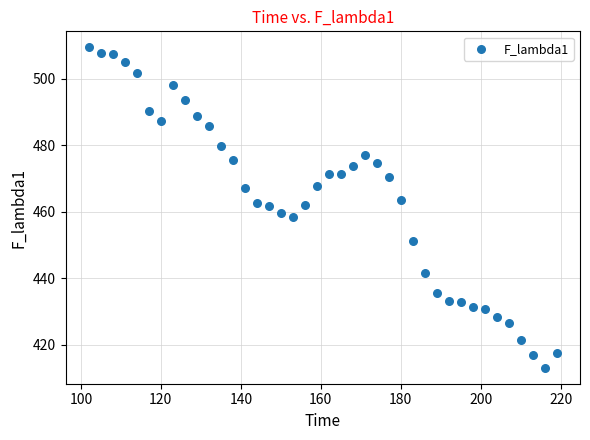

What is the range of X values (max minus min)?

117.0